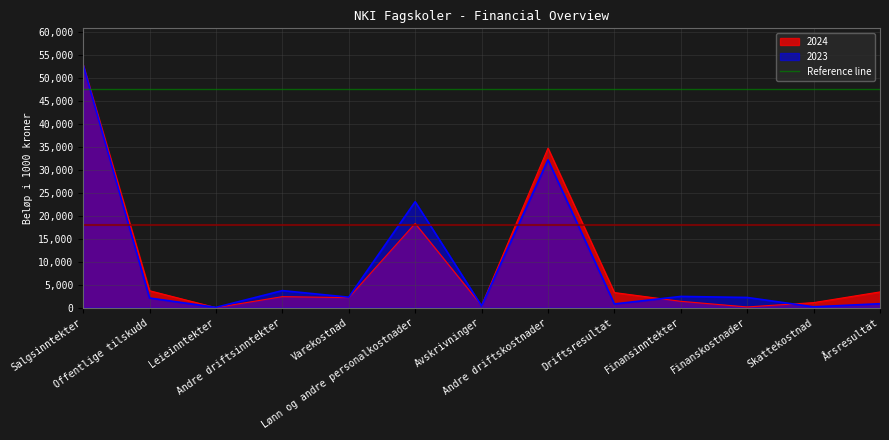

Which series has the largest total across all categories?

2024